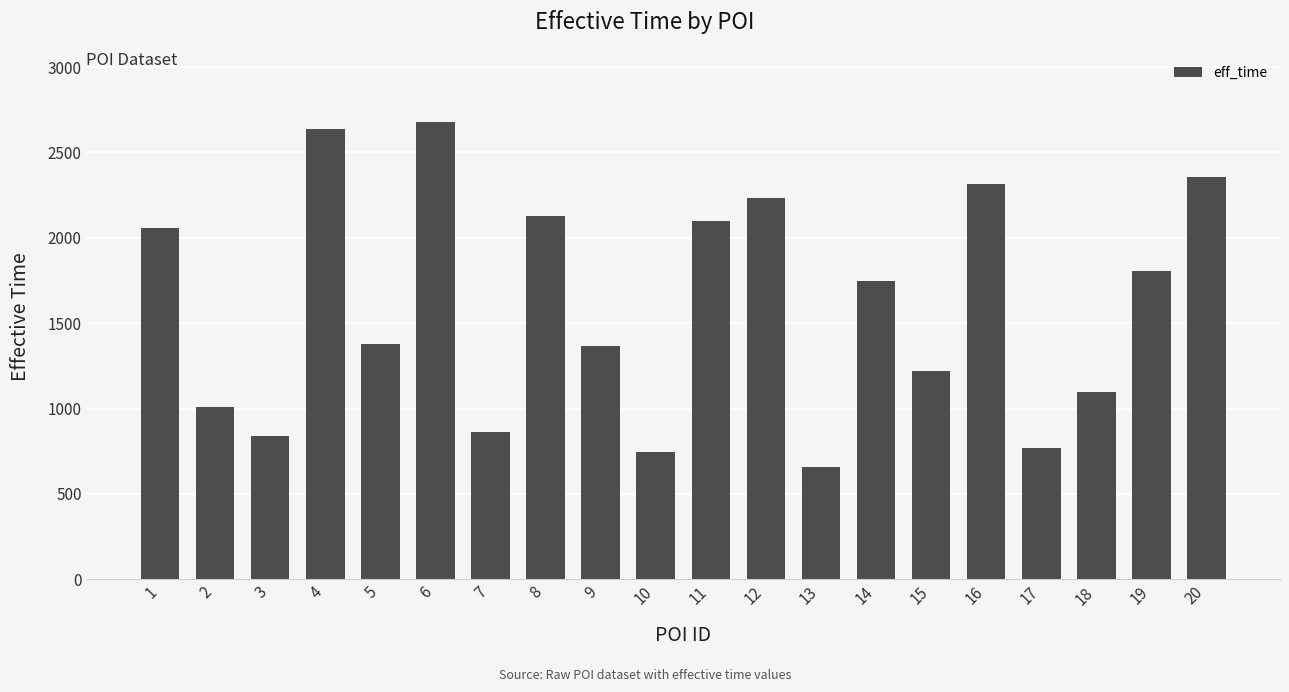

Which has a higher value, 14 or 1?

1